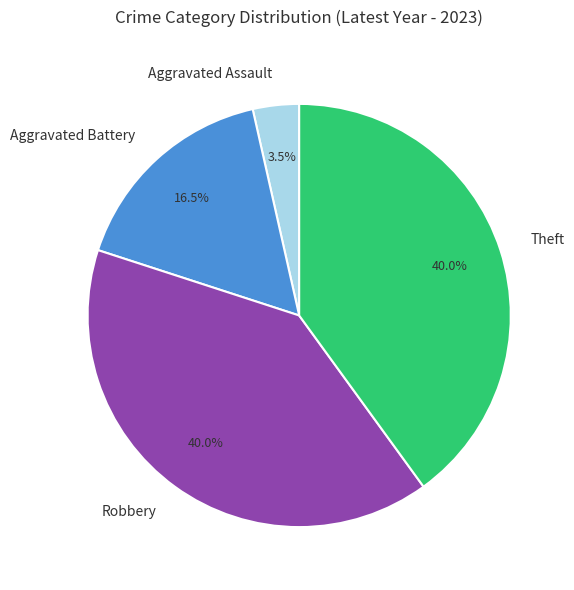

What percentage is NOT represented by Aggravated Assault?

96.5%